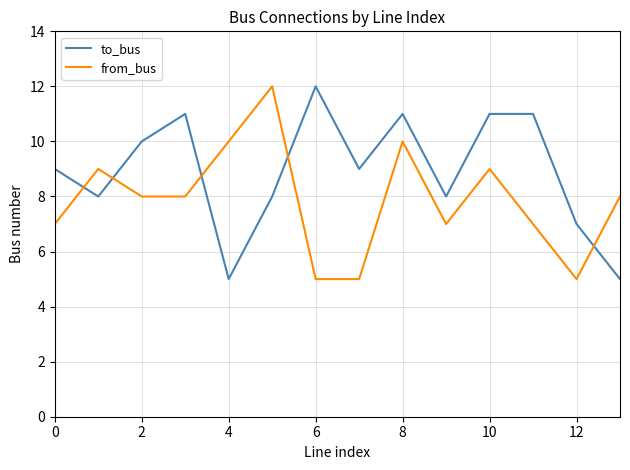

List the series in order of their overall mean, lowest first.

from_bus, to_bus